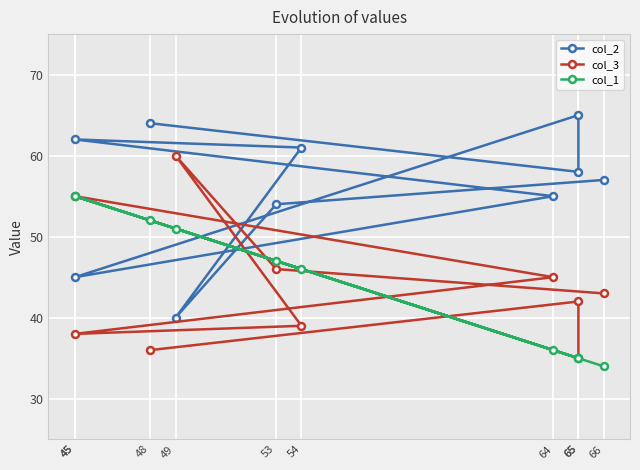

At which label does col_1 reach its peak?

45